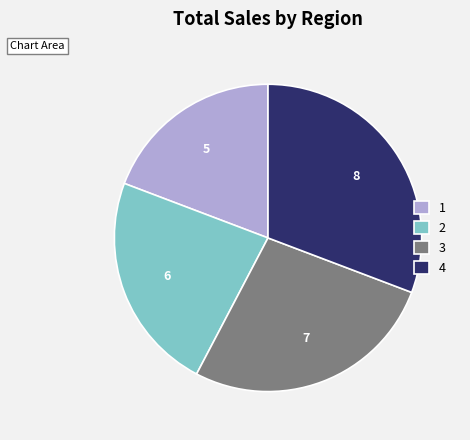

Between 3 and 1, which is larger?

3